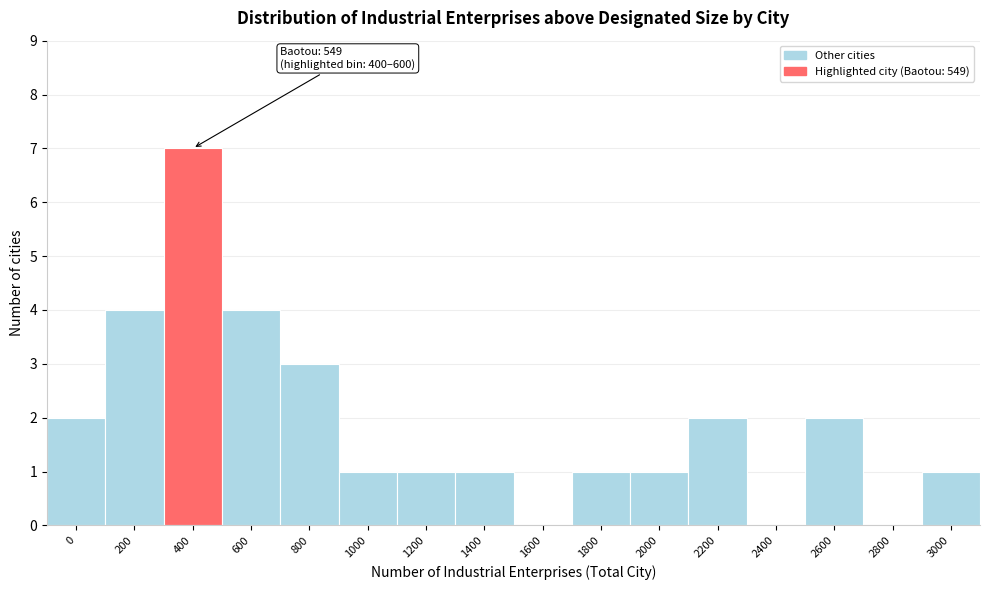

Reading right to left, extract all data points from this chart.

3000=1	2800=0	2600=2	2400=0	2200=2	2000=1	1800=1	1600=0	1400=1	1200=1	1000=1	800=3	600=4	400=7	200=4	0=2